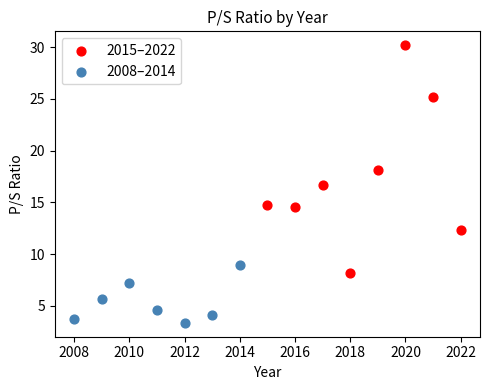

Which series has the widest spread of Y values?

2015–2022